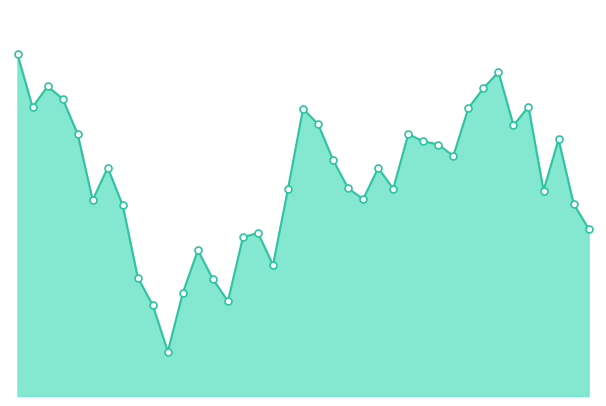

Is this an area chart (filled region under the line)?

Yes